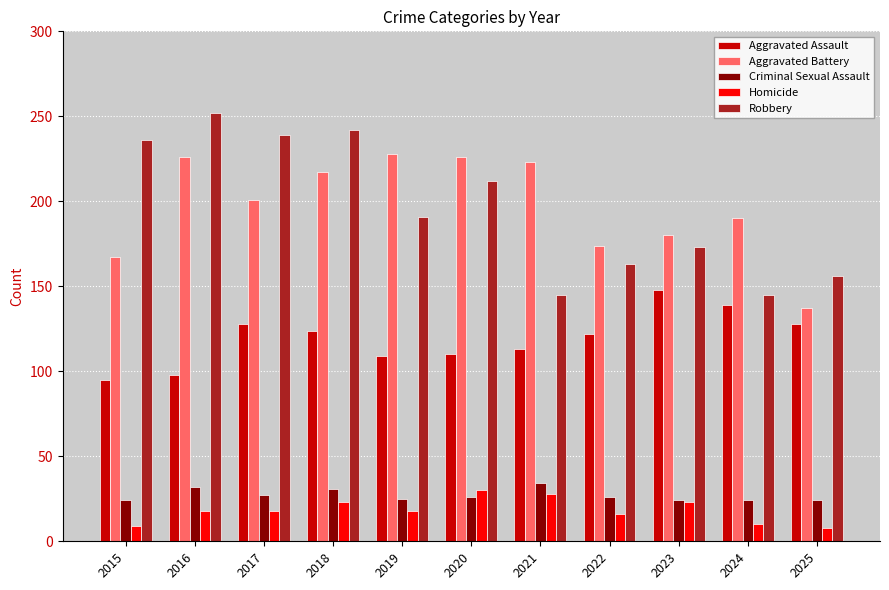

How many bars are there in total?

55